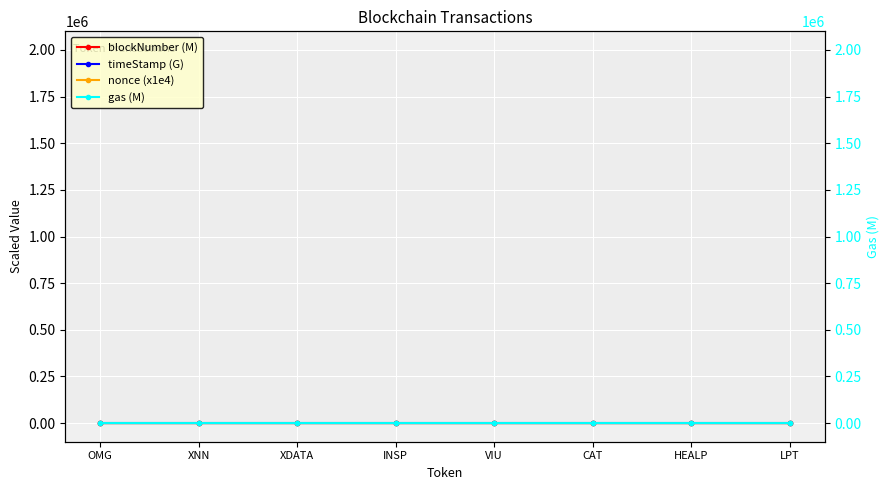

How many categories are shown in the chart?

8